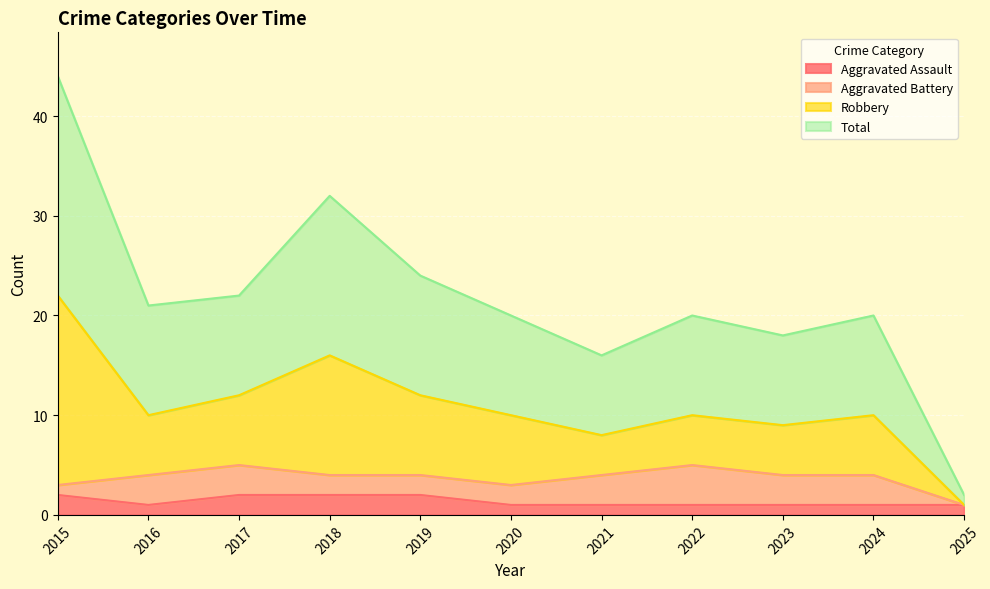

How many Aggravated Assault values are between 1 and 2?

11